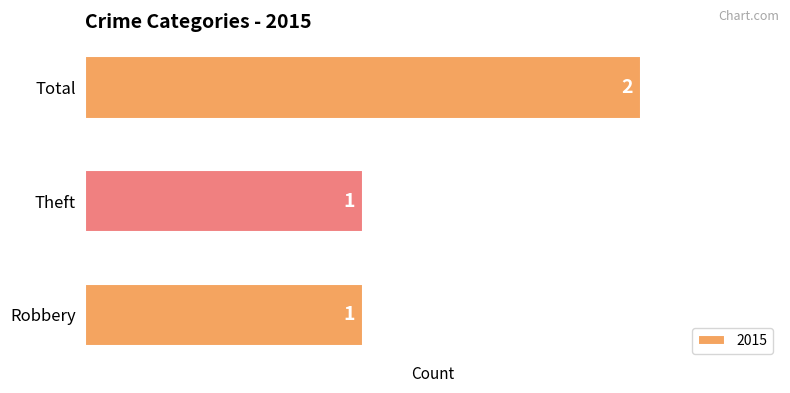

What value does the data have at Robbery?

1